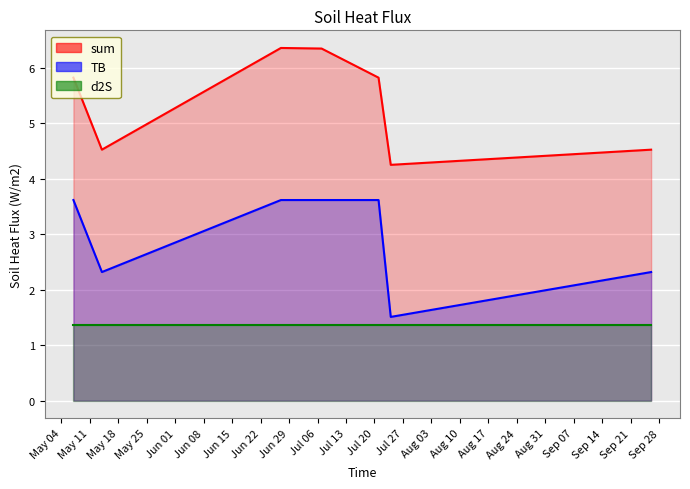

At which category does sum reach its first local peak?

2021-06-27